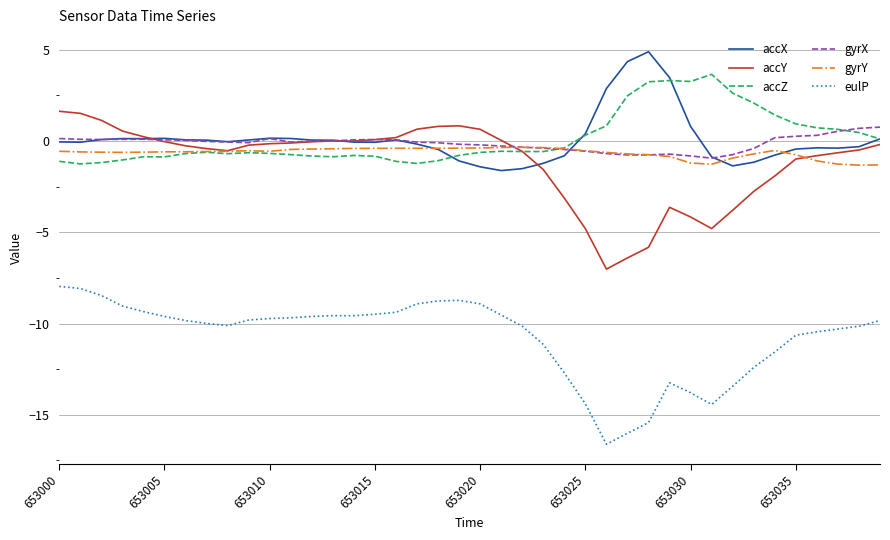

What is the smallest value displayed?

-16.6